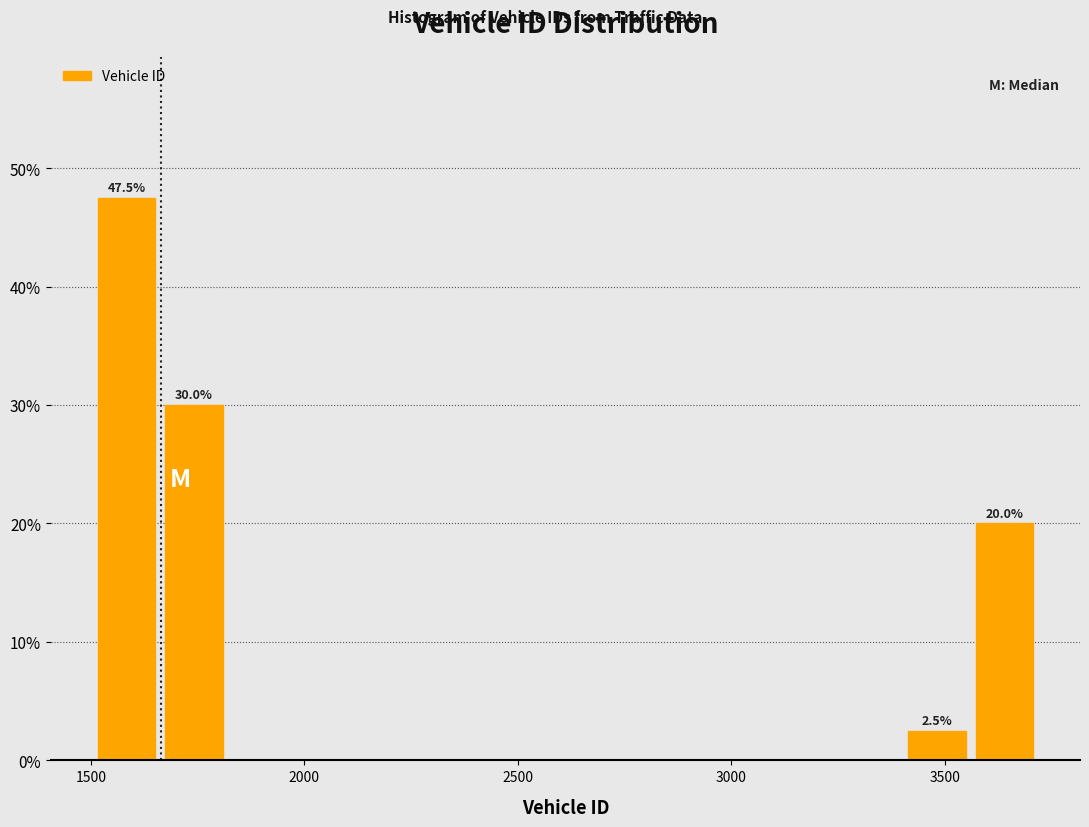

Around what value on the x-axis is the tallest bar? Give the approximate position of its centre, as read against the axis.

1600